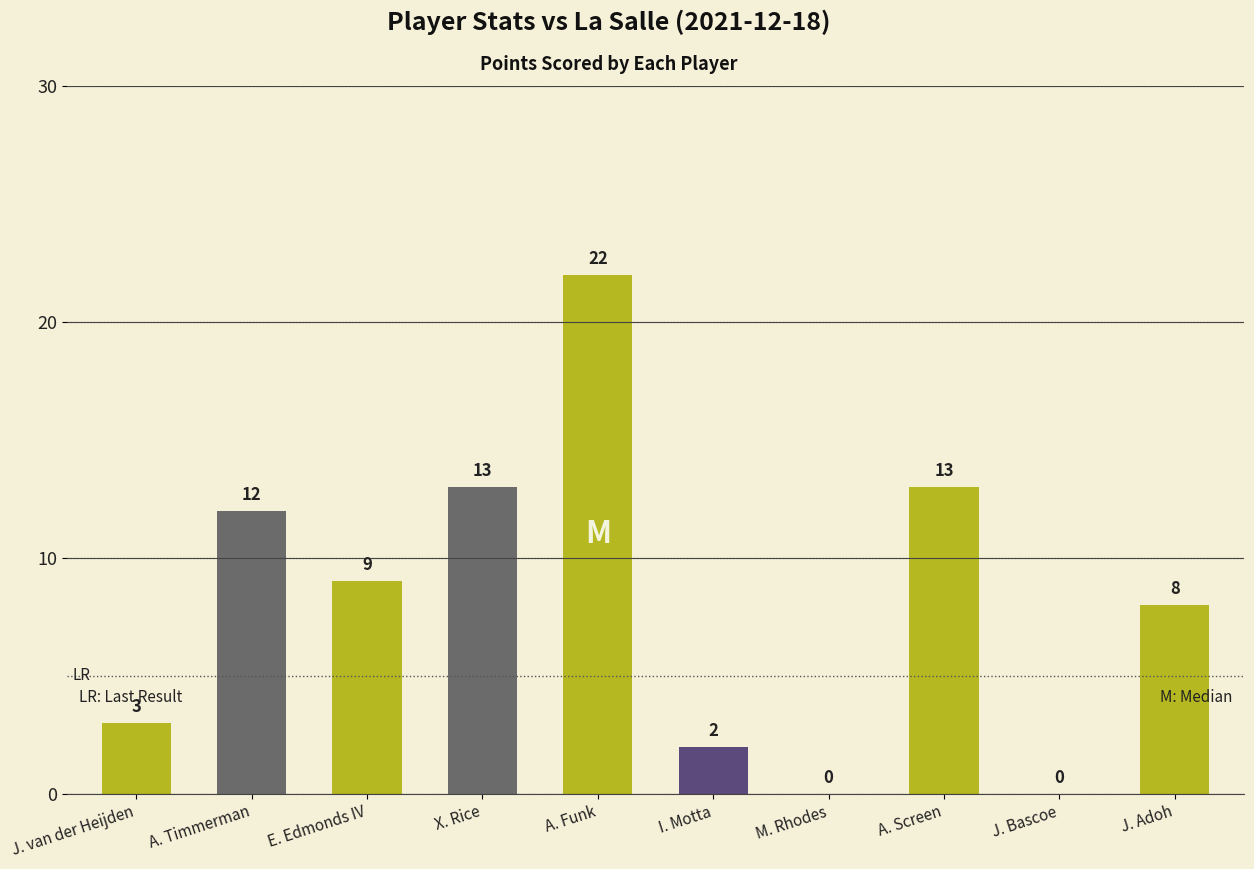

What is the maximum value shown in the chart?

22